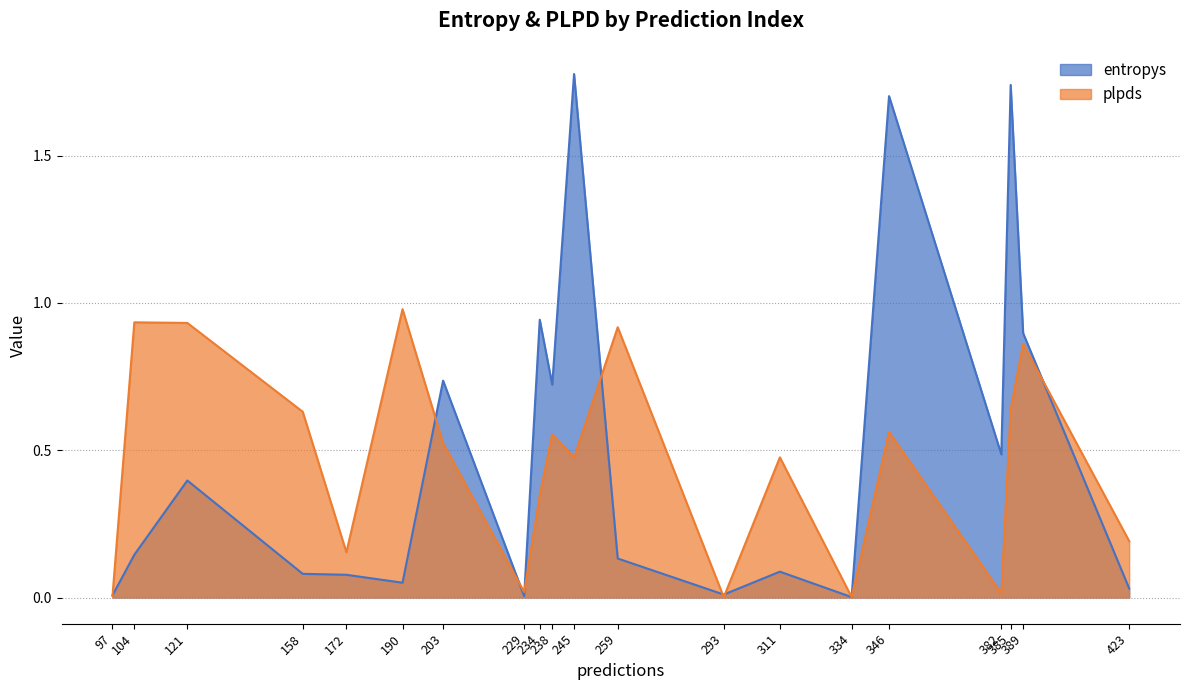

At 389, list the series in order from largest to smallest.

entropys, plpds